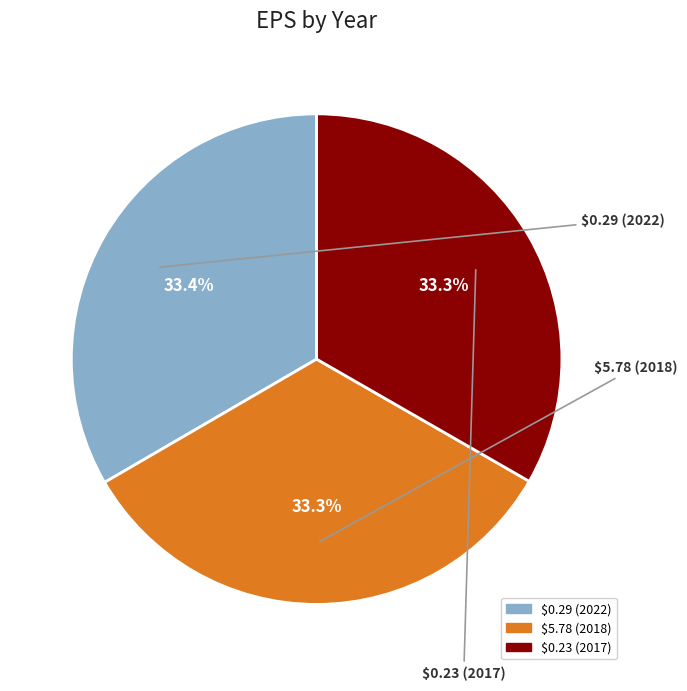

What is the ratio of the value at $0.23 (2017) to the value at $5.78 (2018)?

1.0